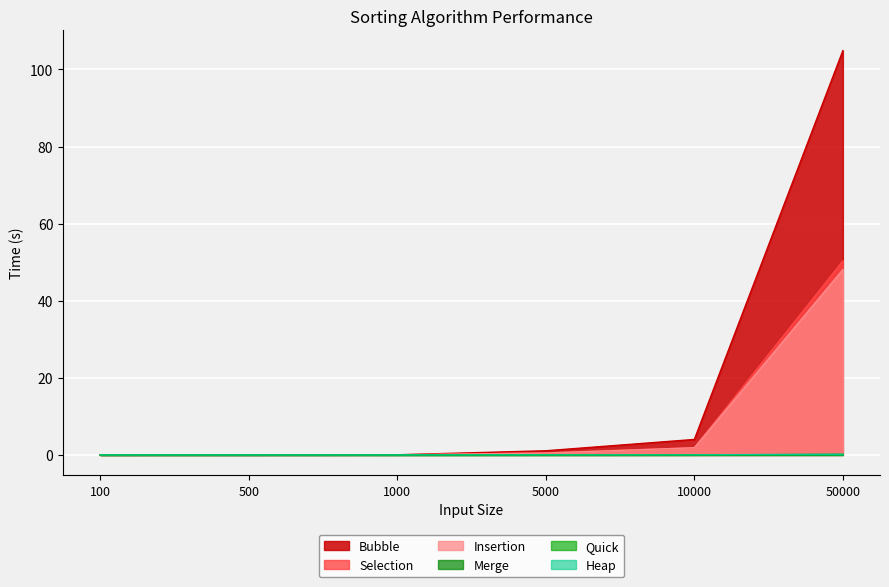

Rank the categories by Bubble value from lowest to highest.

100, 500, 1000, 5000, 10000, 50000